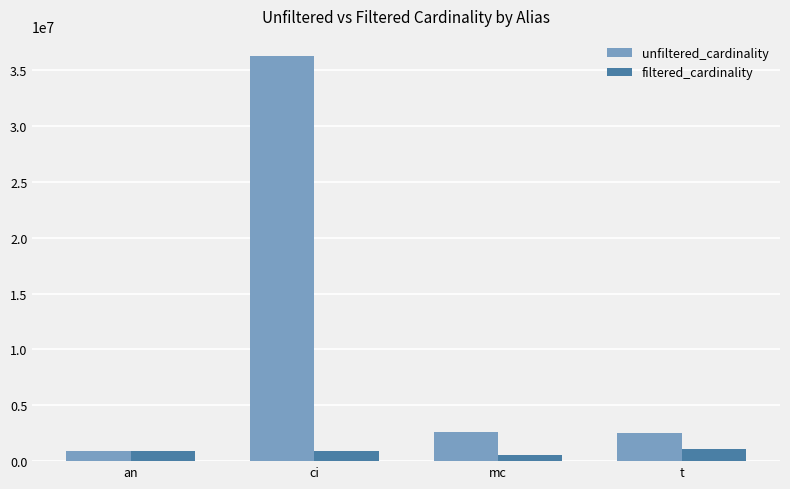

Rank the series by their average value, from lowest to highest.

filtered_cardinality, unfiltered_cardinality